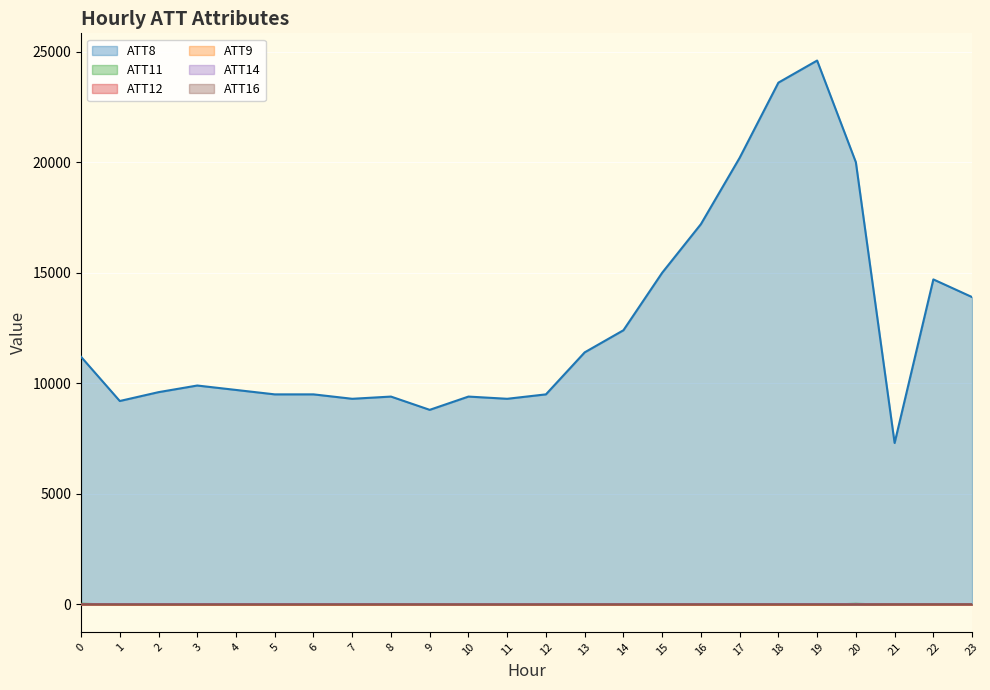

How many values in the ATT11 series exceed -10?

2